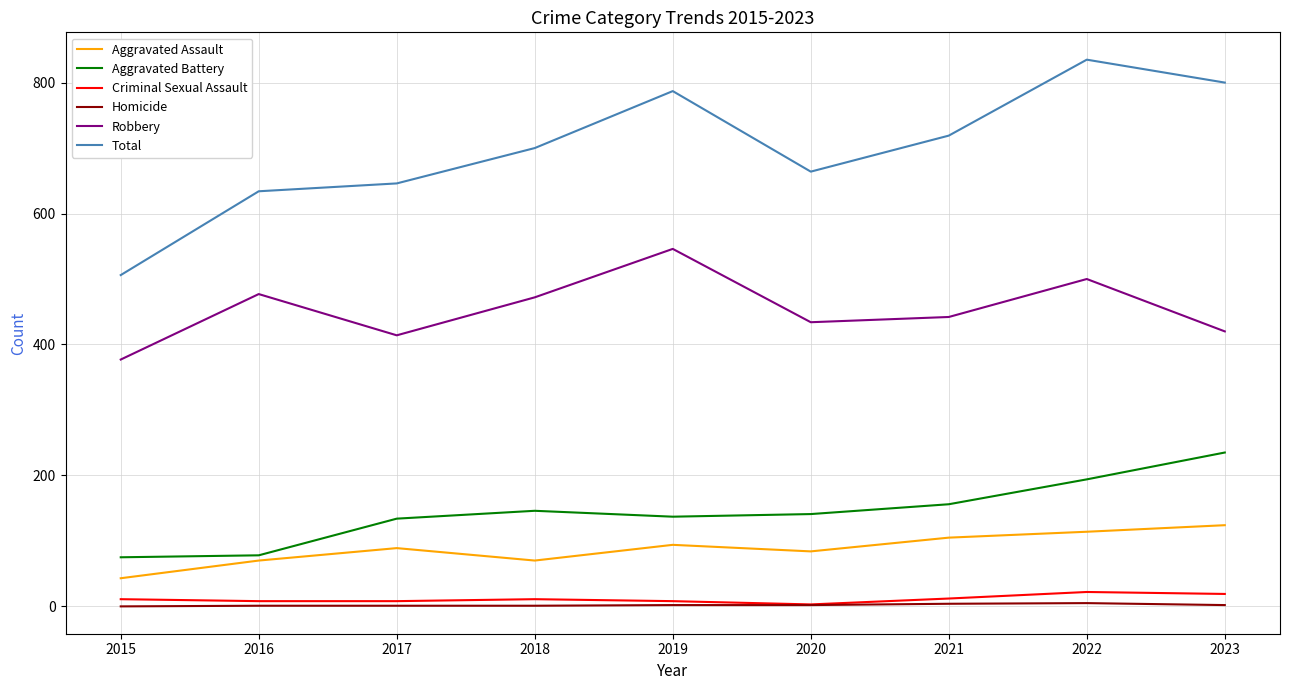

Rank the series at 2018 from highest to lowest value.

Total, Robbery, Aggravated Battery, Aggravated Assault, Criminal Sexual Assault, Homicide